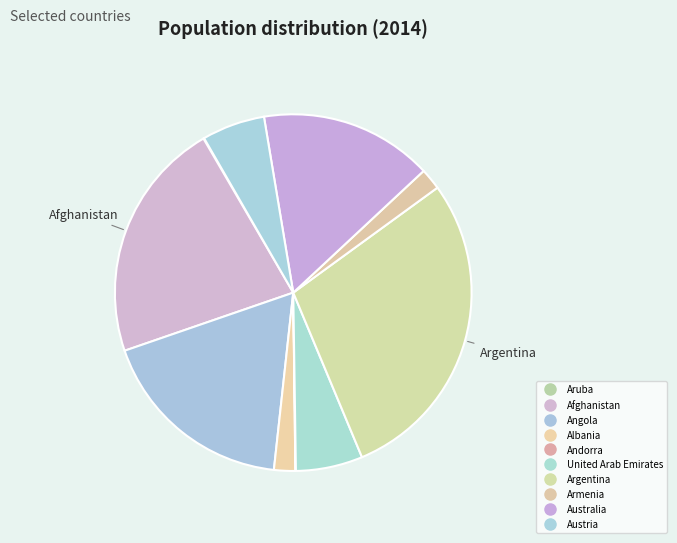

Does Albania account for over 50% of the chart?

No